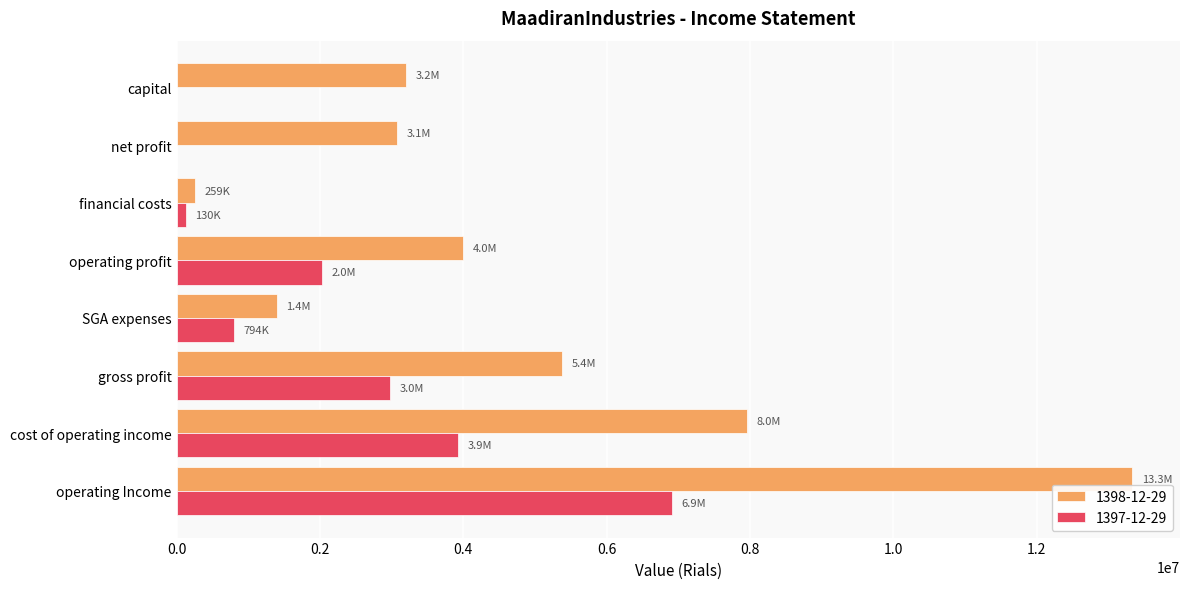

True or false: 1398-12-29 has a value of 13330240 at operating Income.

True